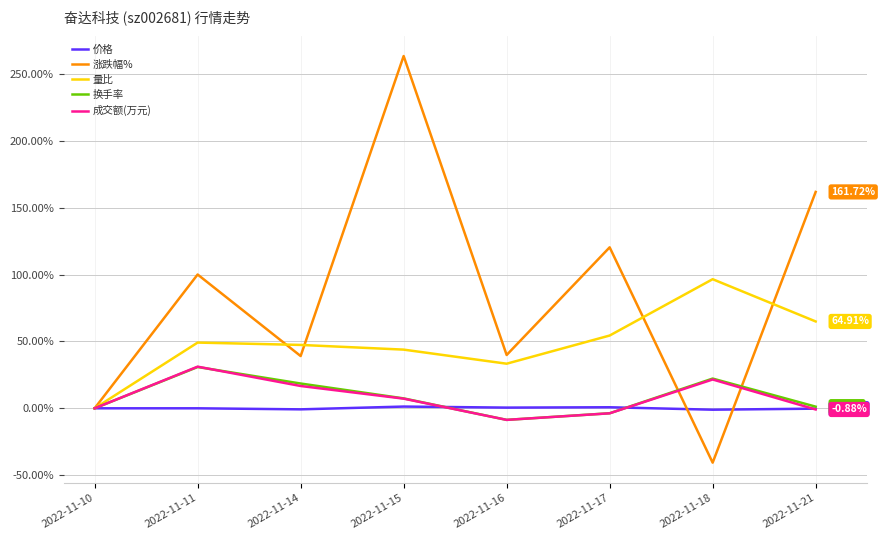

After their last crossing, which series has the higher values: 量比 or 涨跌幅%?

涨跌幅%